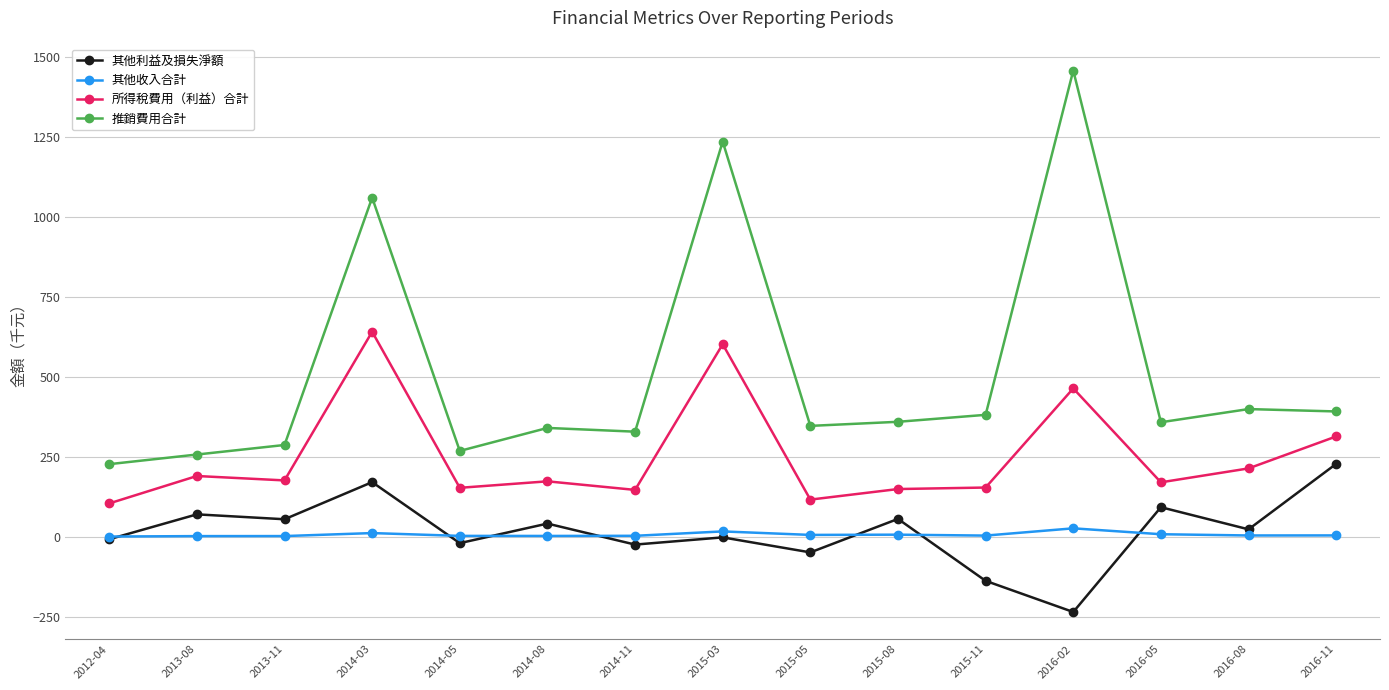

Where does the 推銷費用合計 series first go above 358?

2014-03